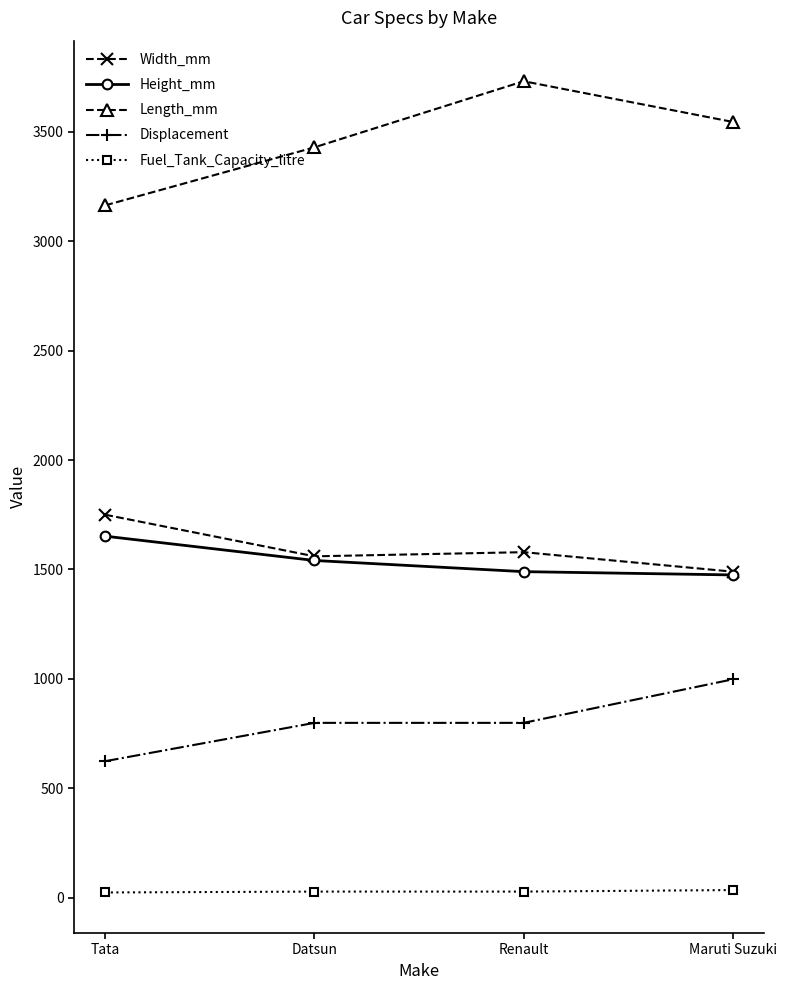

How many distinct data groups are displayed?

5